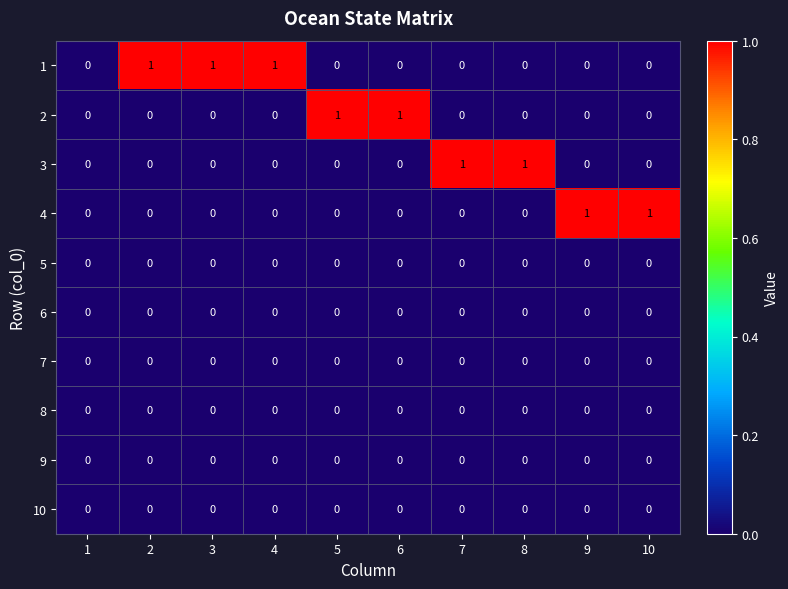

What is the total value across all series at 2?

1